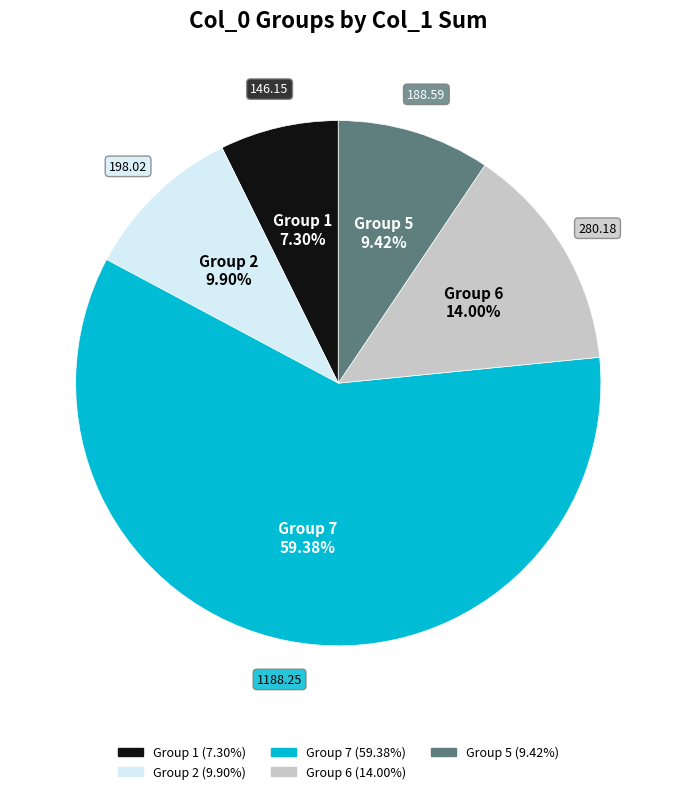

Is there a majority slice in this chart?

Yes